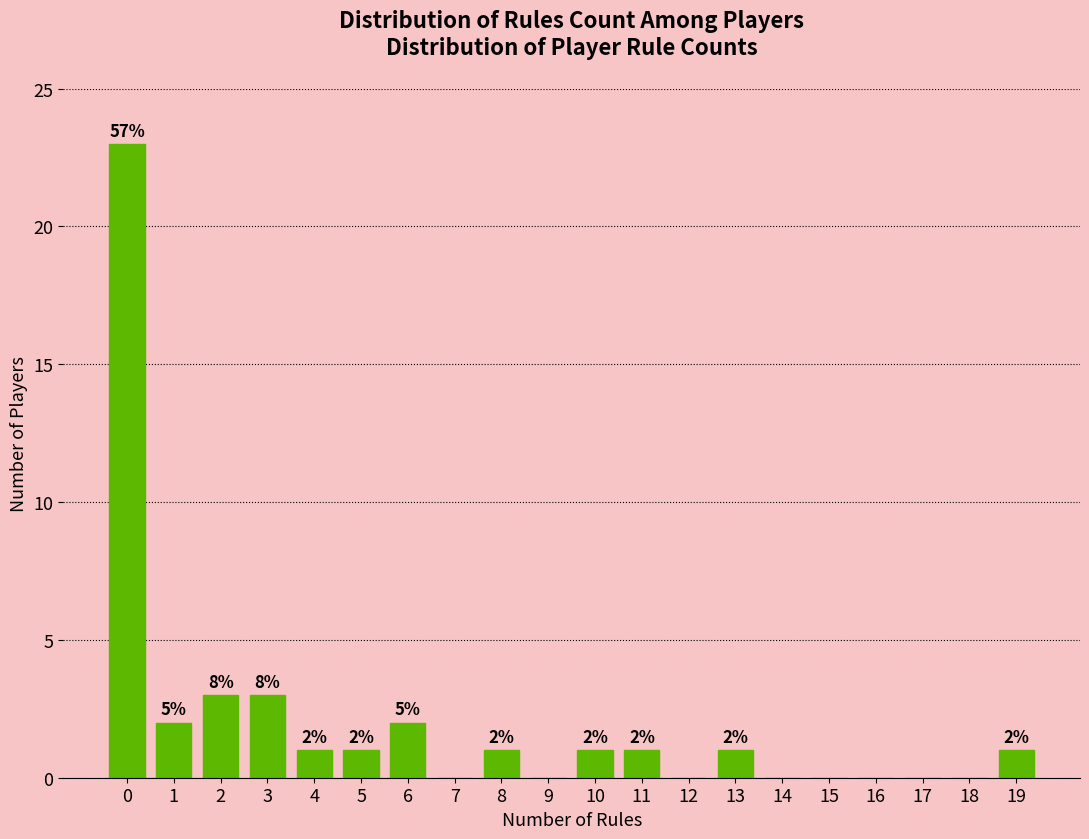

Reading left to right, extract all data points from this chart.

0=23	1=2	2=3	3=3	4=1	5=1	6=2	7=0	8=1	9=0	10=1	11=1	12=0	13=1	14=0	15=0	16=0	17=0	18=0	19=1